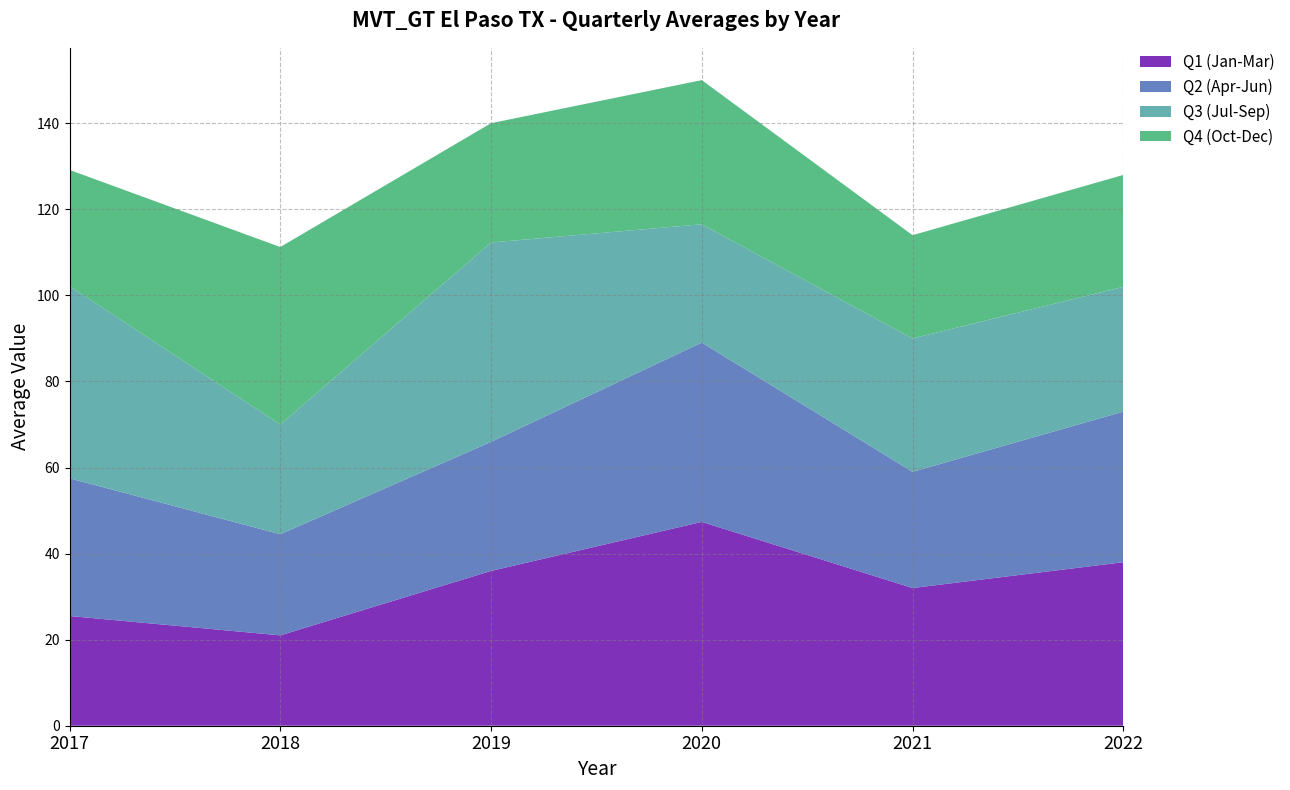

Reading left to right, what are all the values shown in this chart?

Q1 (Jan-Mar): 2017=25.5	2018=21.0	2019=36.0	2020=47.4	2021=32.0	2022=38.0
Q2 (Apr-Jun): 2017=32.0	2018=23.5	2019=30.0	2020=41.7	2021=27.0	2022=35.0
Q3 (Jul-Sep): 2017=44.7	2018=25.5	2019=46.3	2020=27.5	2021=31.0	2022=29.0
Q4 (Oct-Dec): 2017=27.0	2018=41.2	2019=27.7	2020=33.5	2021=24.0	2022=26.0